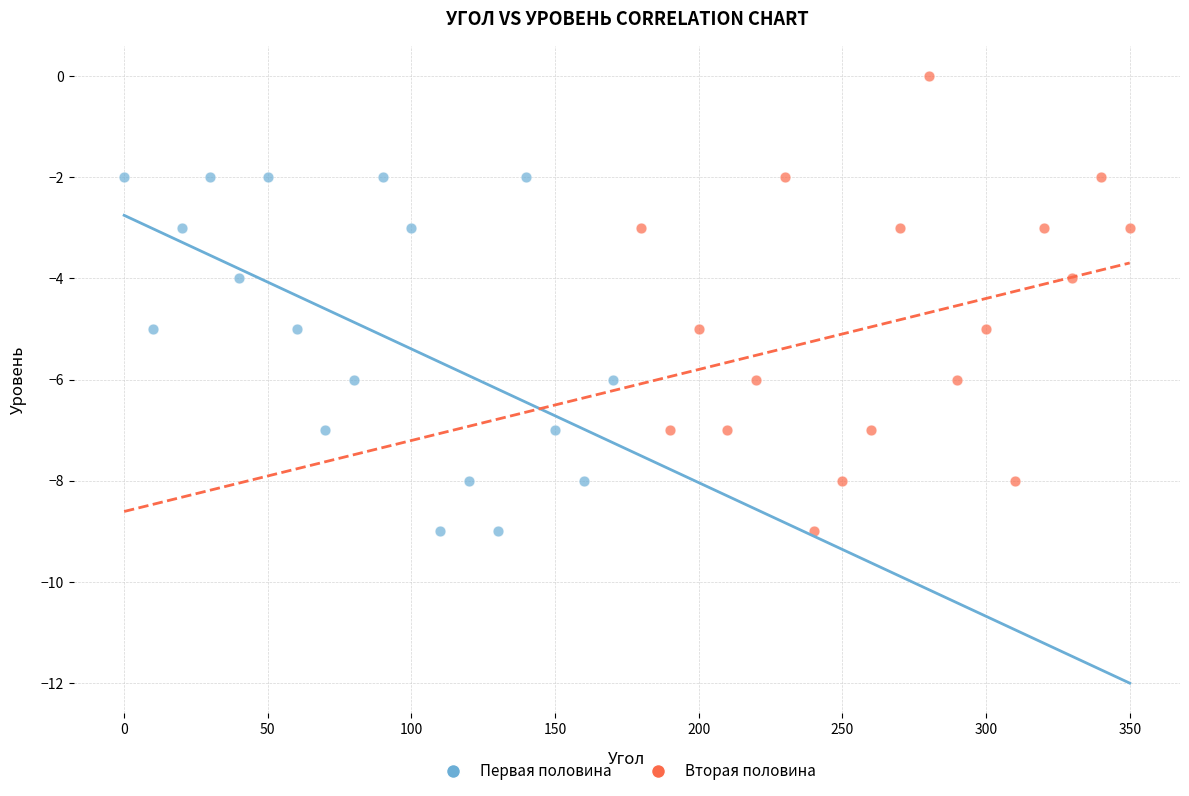

Which series reaches the maximum Y coordinate?

Вторая половина